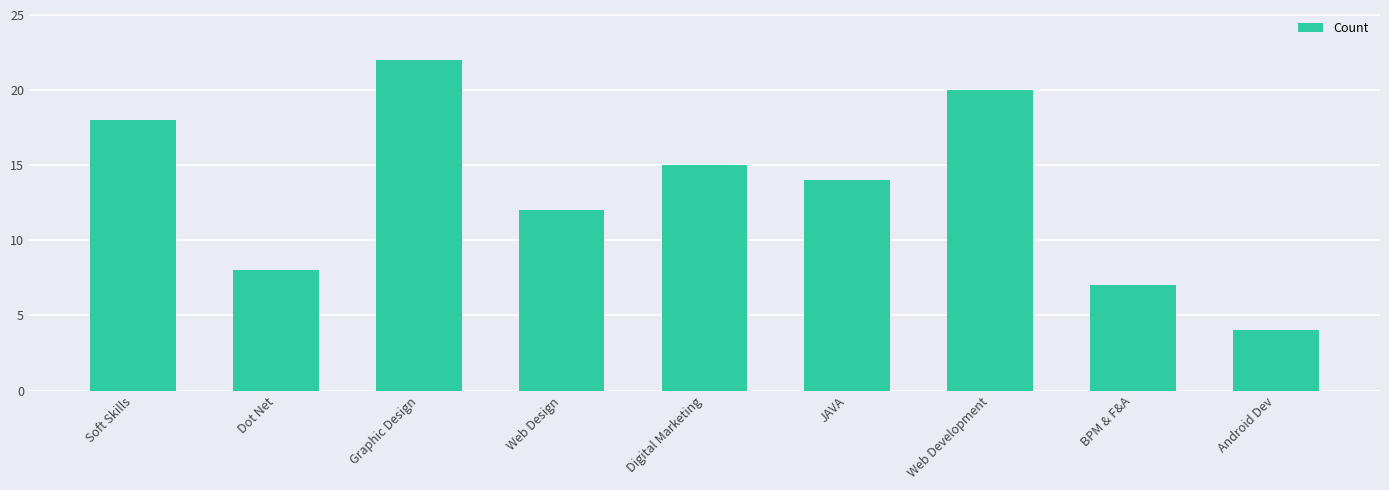

What is the value of the 1st bar from the left?

18